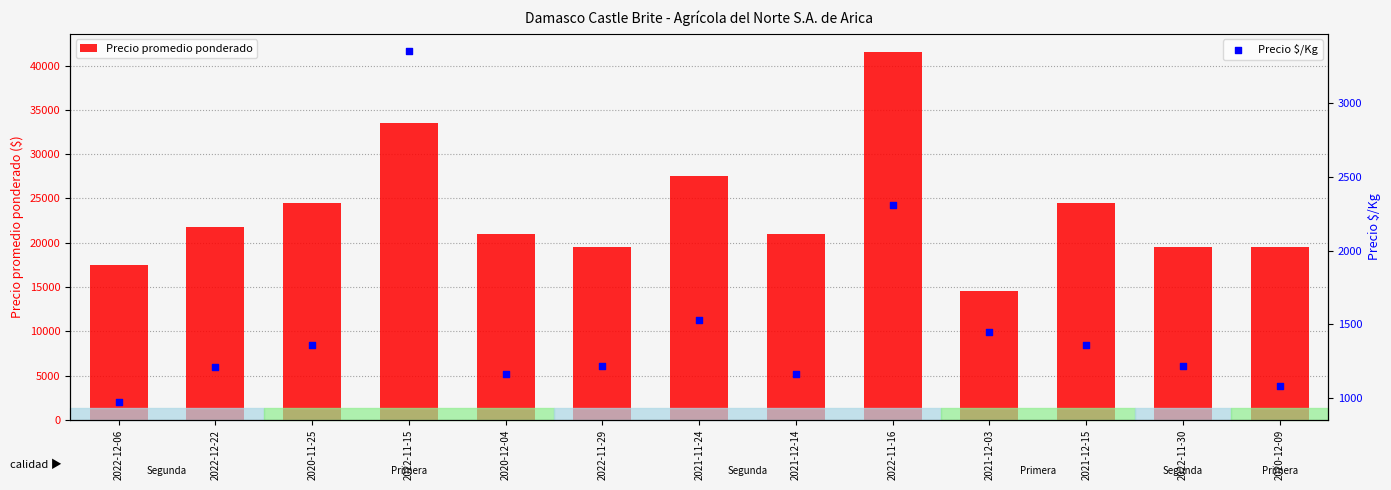

Which series has the largest total across all categories?

Precio promedio ponderado